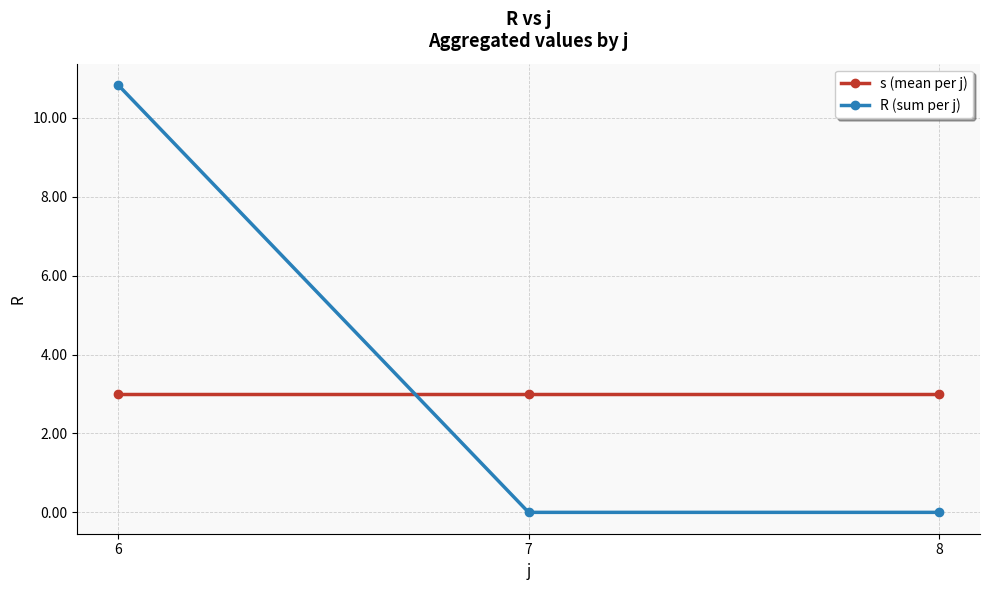

What is the value of the s (mean per j) point at the 3rd from the left?

3.0